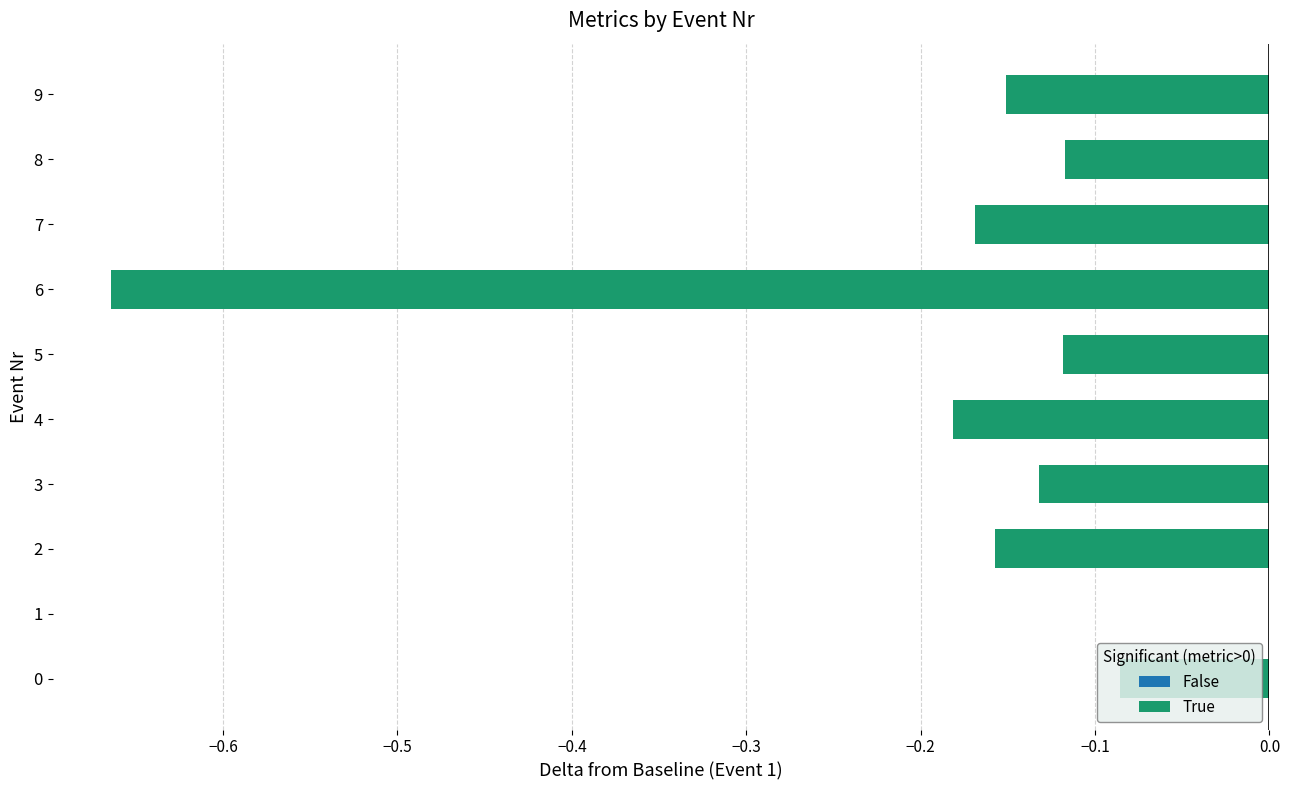

Between 4 and 6, which is larger?

4